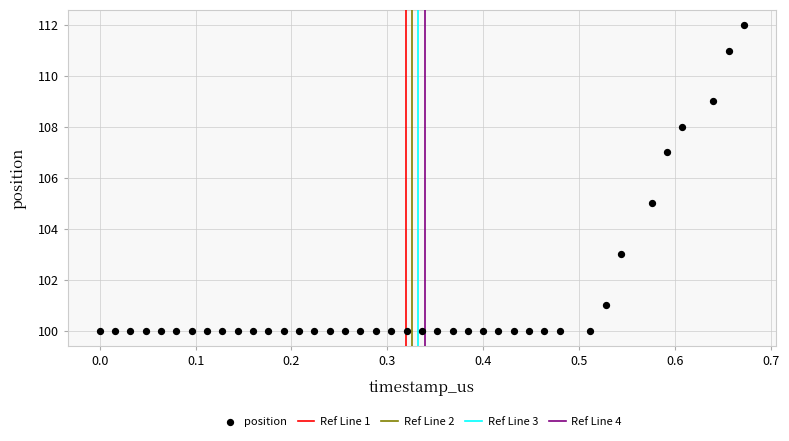

What is the range of Y values (max minus min)?

12